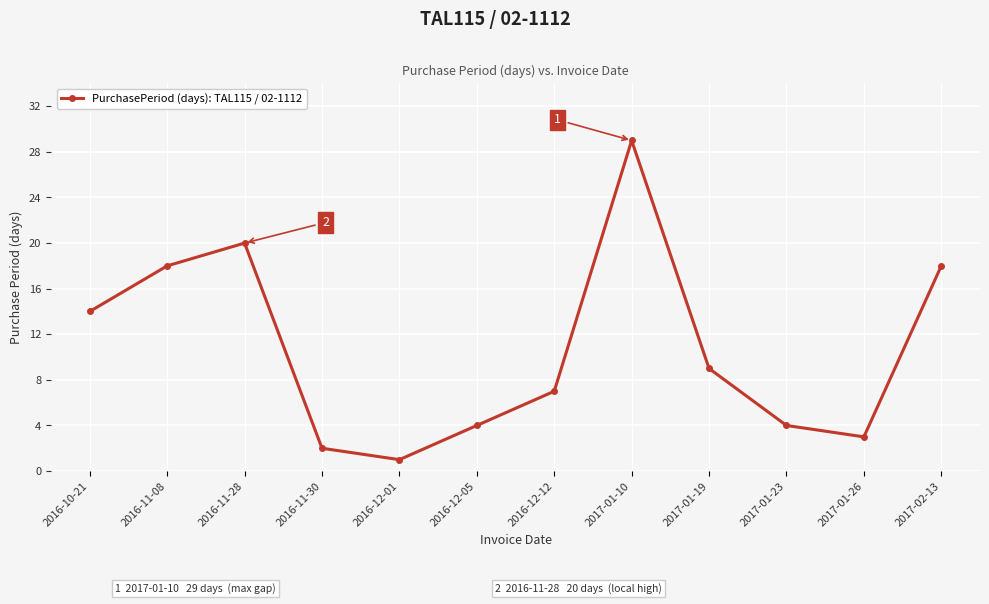

How many points are lower than both their immediate neighbors (excluding endpoints)?

2